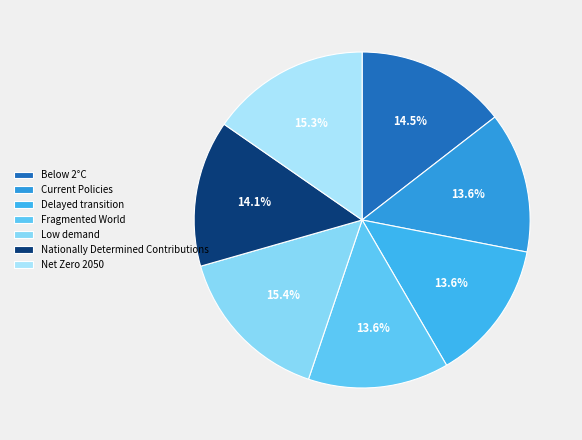

True or false: Below 2°C accounts for 25% of the total.

False